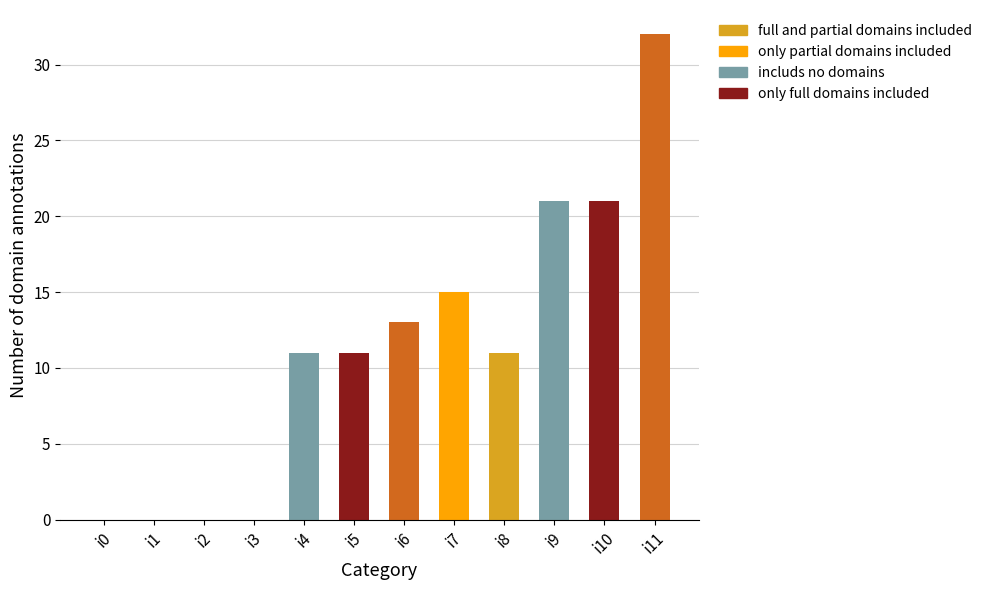

What is the sum of all values?

135